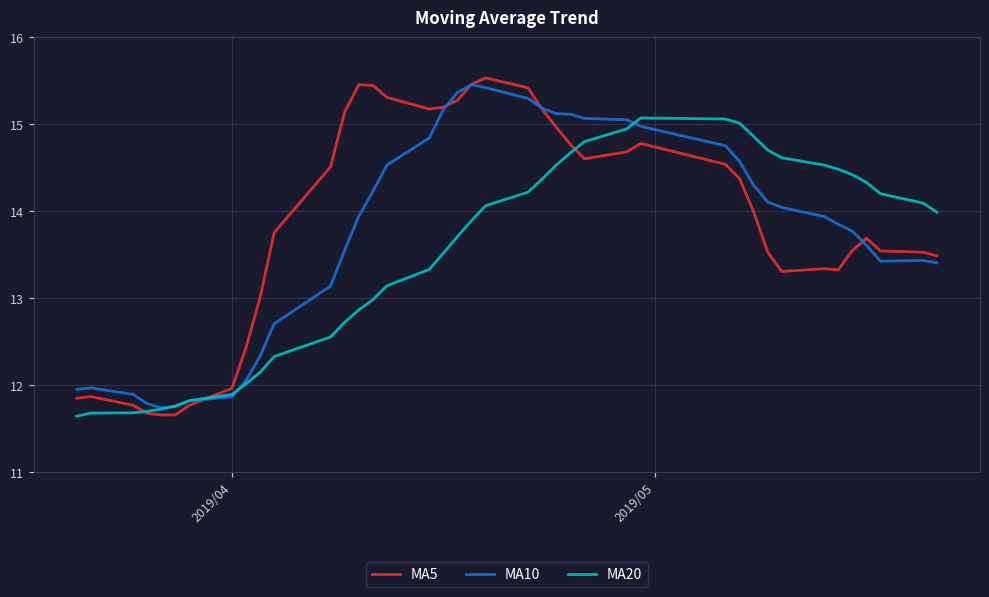

Where does the MA20 series first go above 13?

2019/04